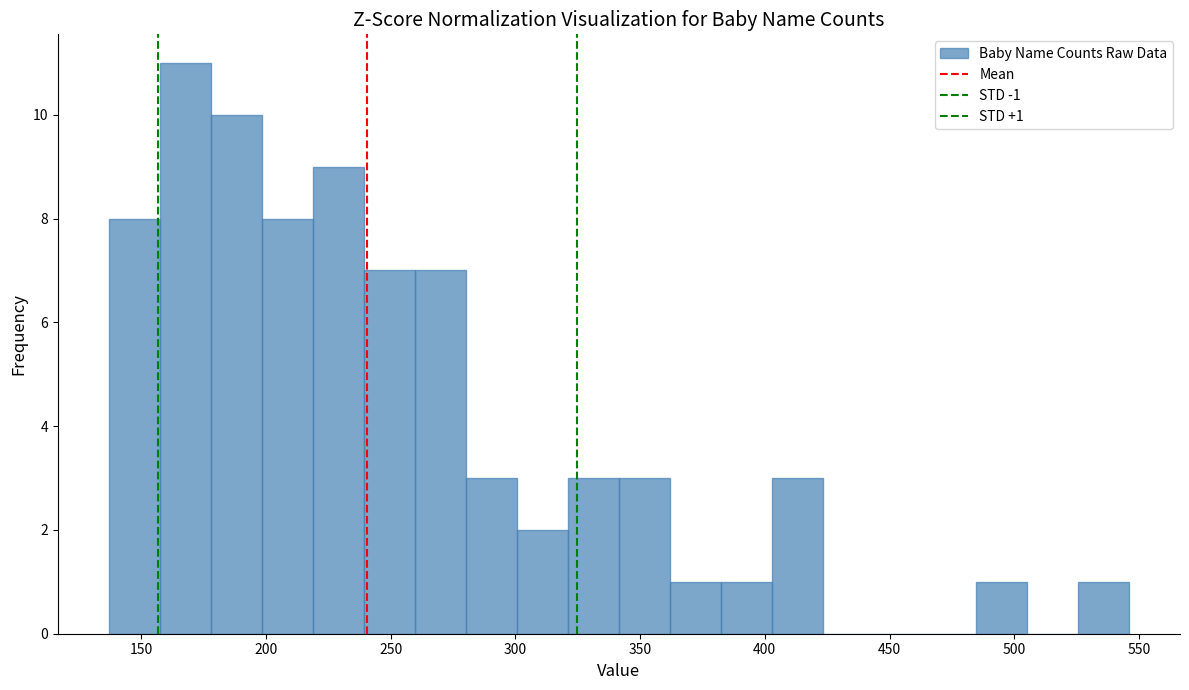

Over which range of the x-axis is the bar tallest?

155 to 180